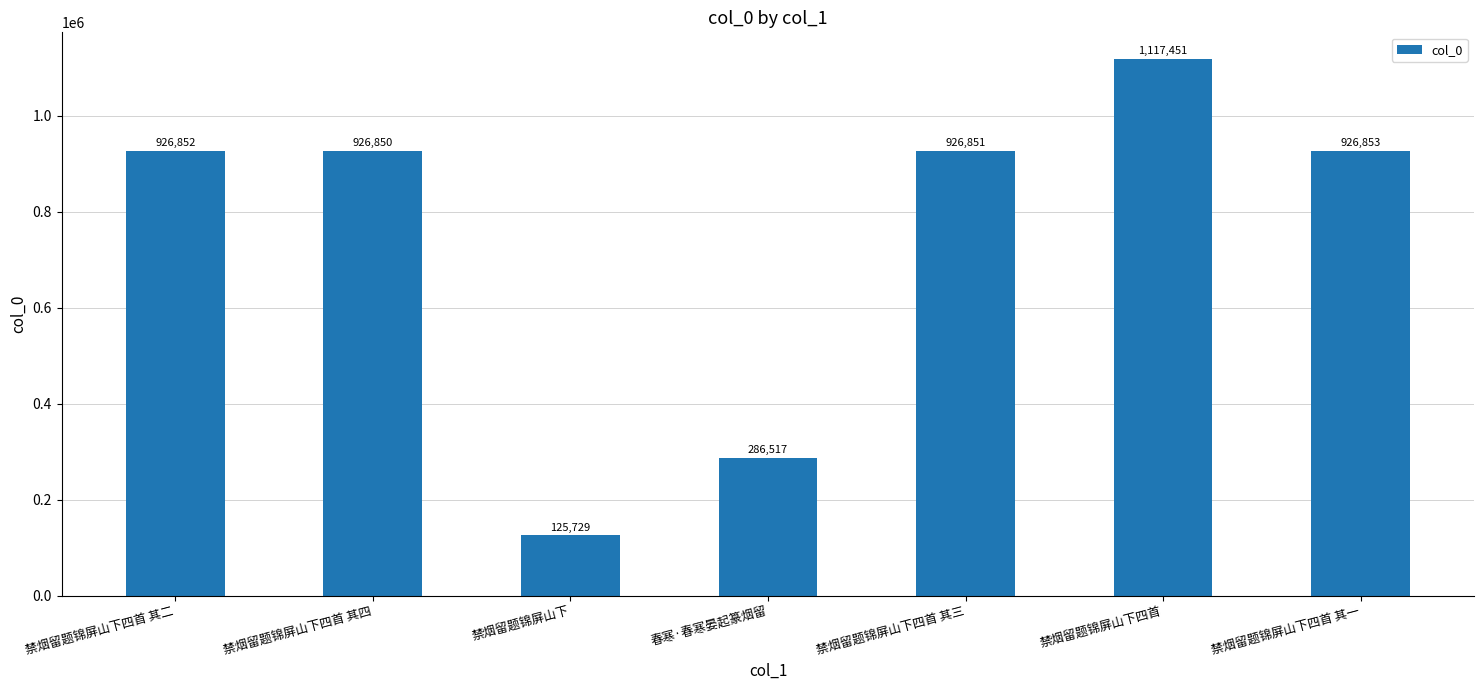

What is the label of the 6th bar from the right?

禁烟留题锦屏山下四首 其四